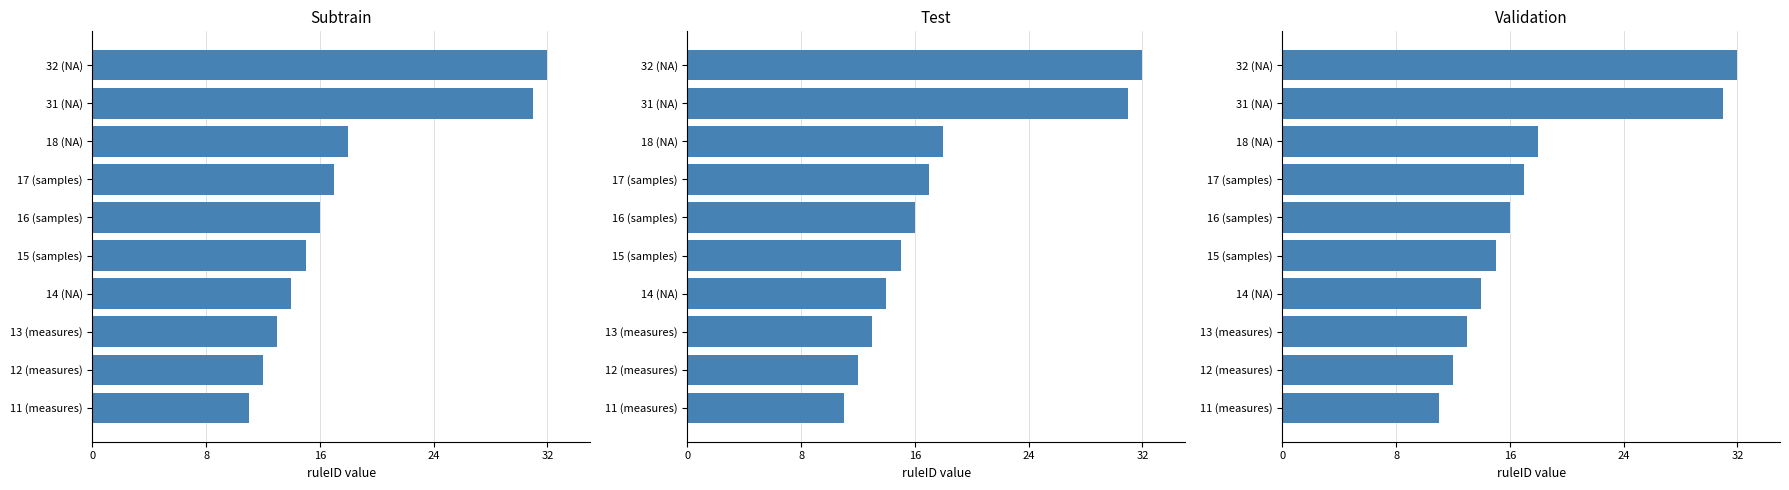

True or false: the data shows 48 at 31 (NA).

False